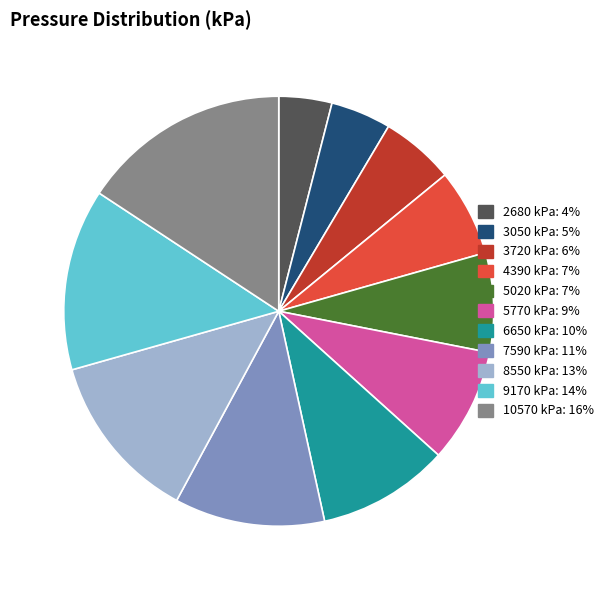

Is 5770 kPa: 9% the majority of the pie?

No